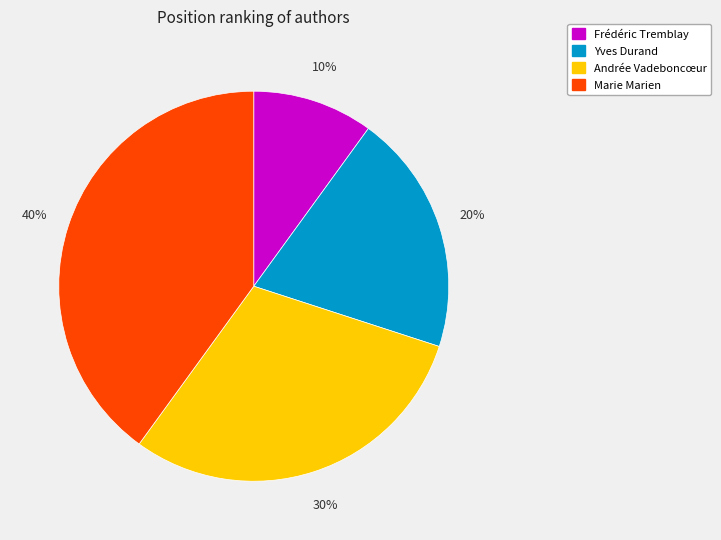

Between Marie Marien and Yves Durand, which is larger?

Marie Marien